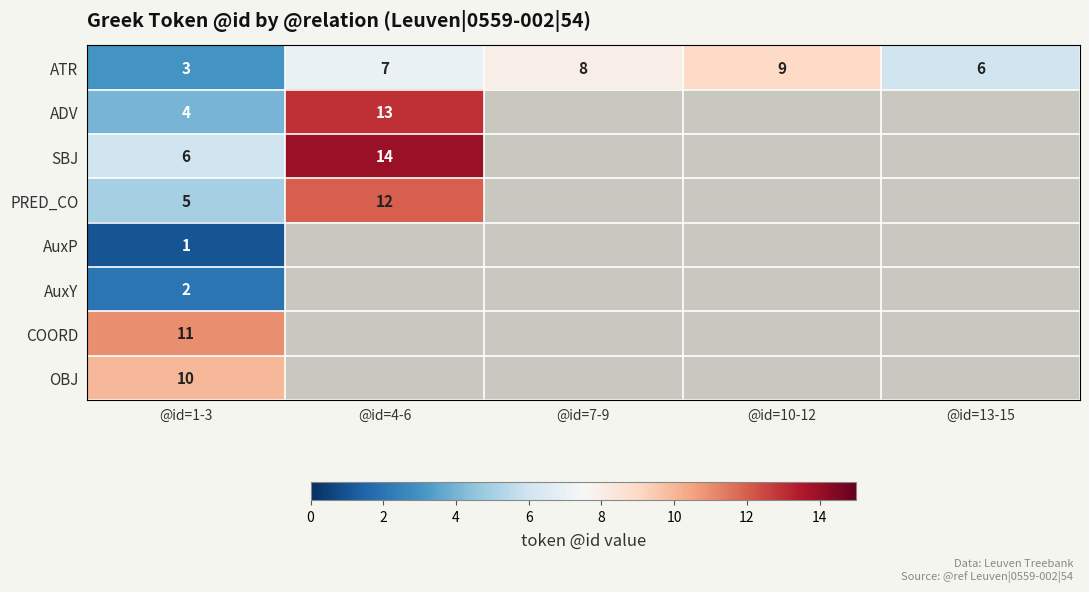

At @id=1-3, list the series in order from largest to smallest.

COORD, OBJ, SBJ, PRED_CO, ADV, ATR, AuxY, AuxP